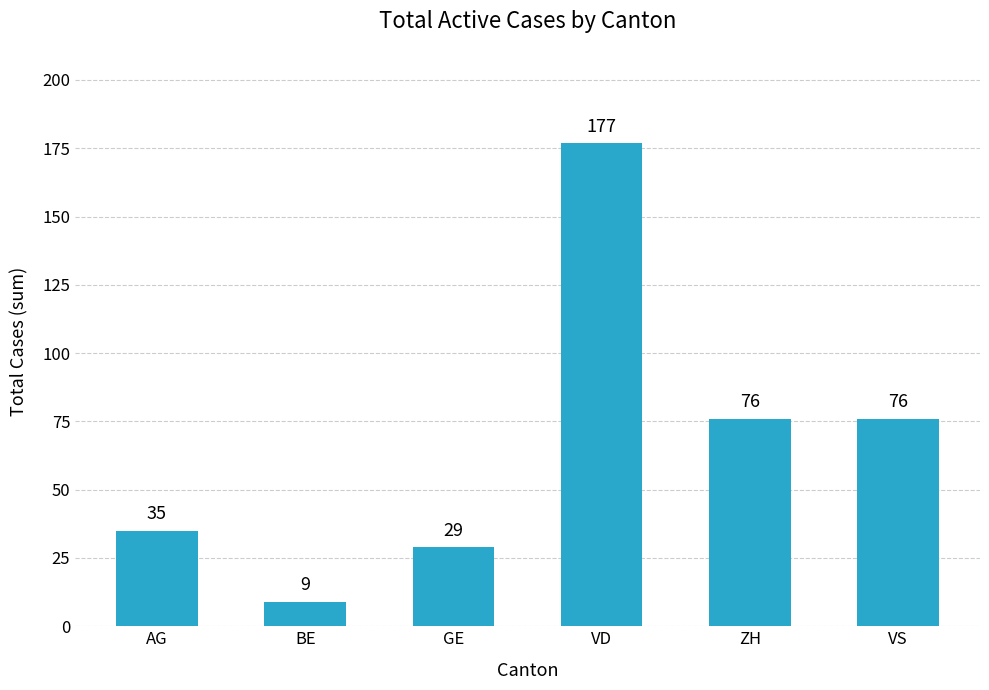

Read the value at ZH.

76